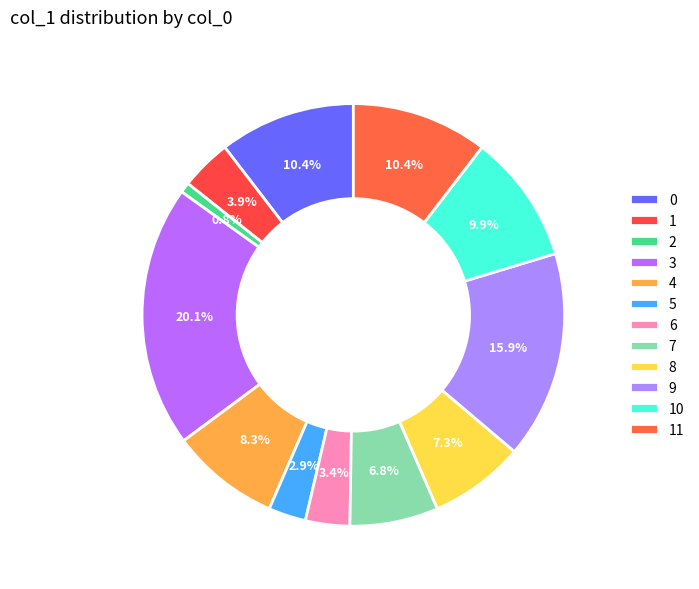

Is the sum of 0 and 2 greater than half?

No